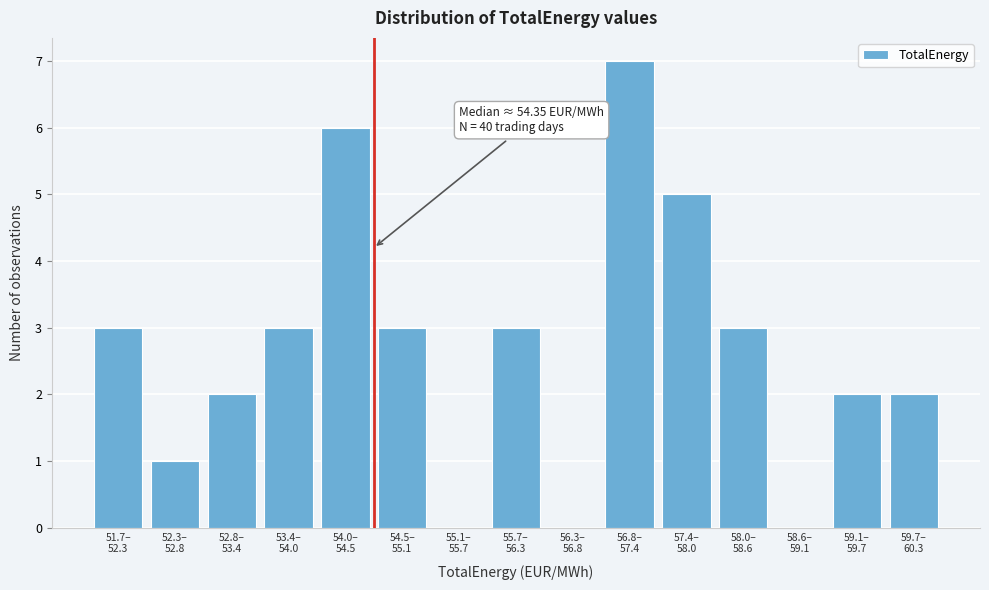

What is the greatest value displayed?

7